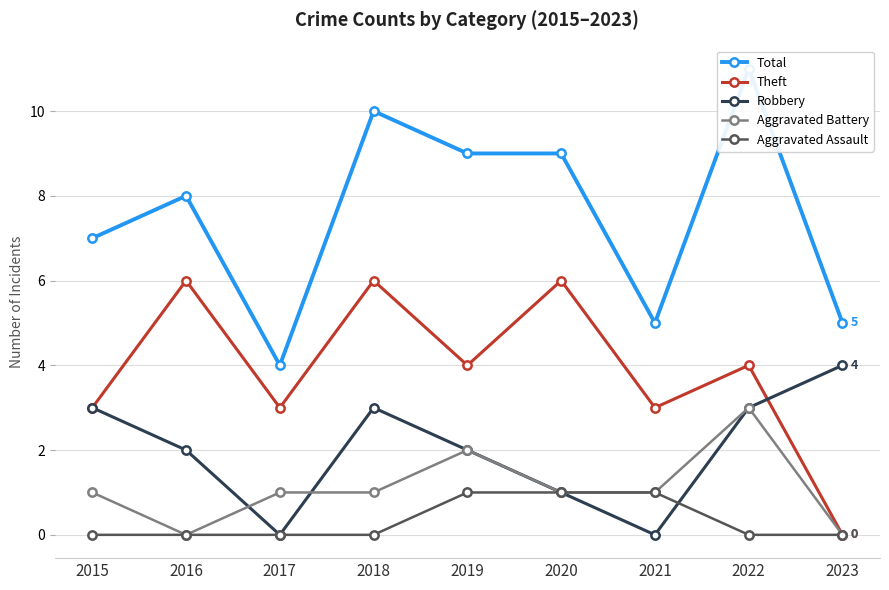

Where is the first local maximum for Robbery?

2018